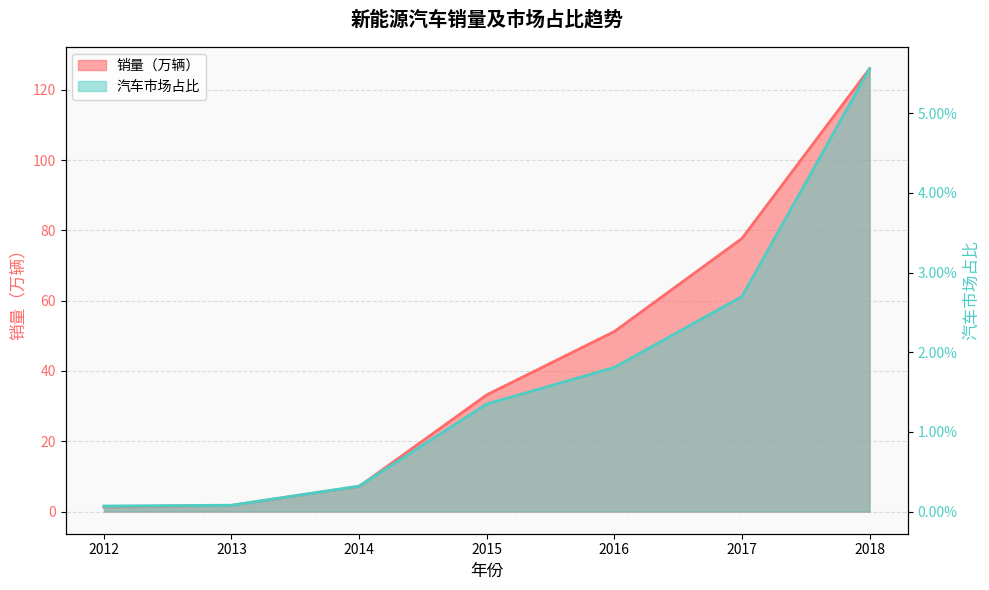

Which category has the highest value across all series?

2018